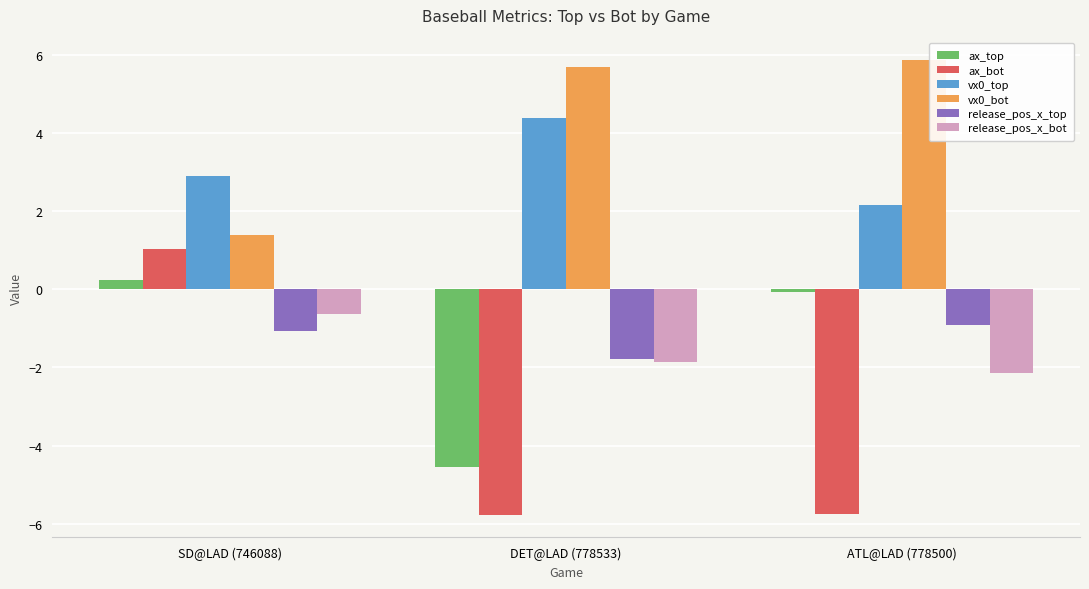

At how many categories does at least one series exceed 1?

3